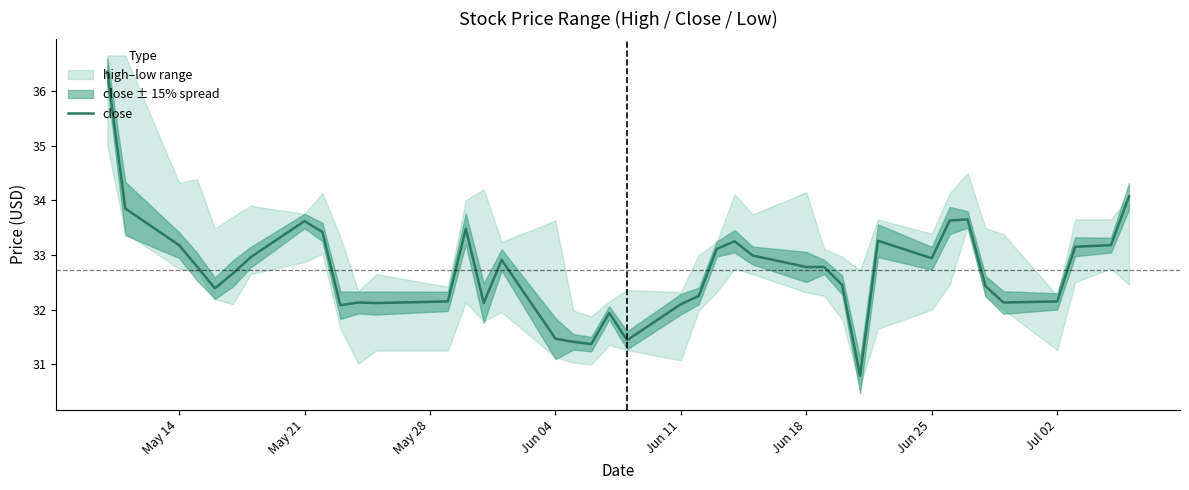

The value of close at May 21 is 21.5. True or false?

False